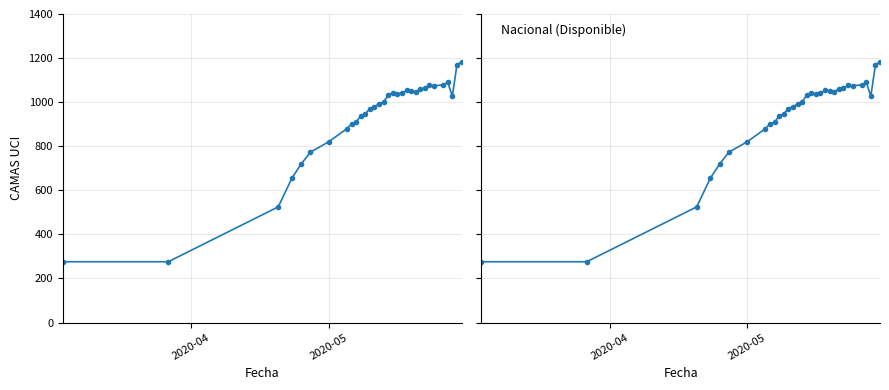

What is the average value?

928